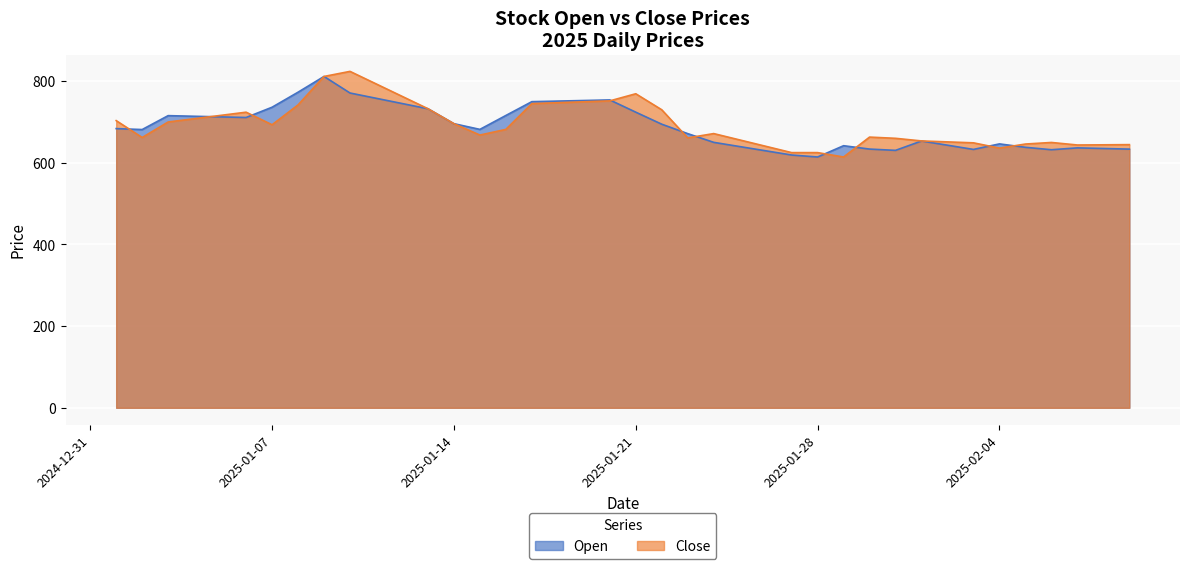

What is the maximum value shown in the chart?

824.0